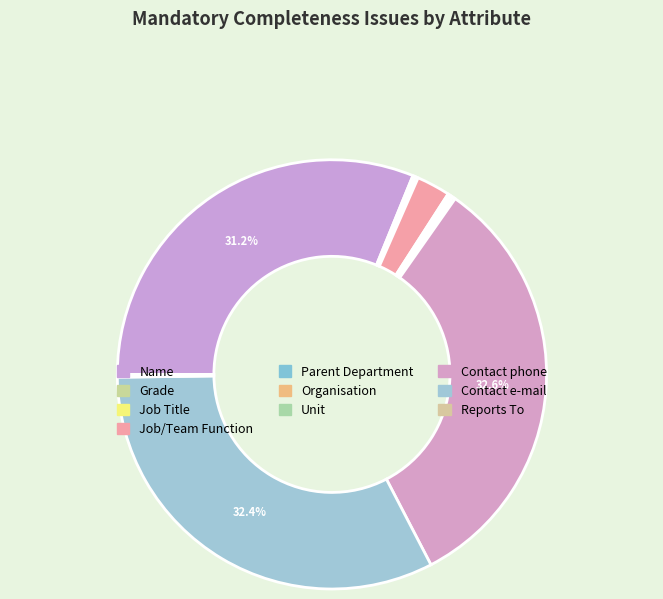

Which slice is the smallest?

Grade